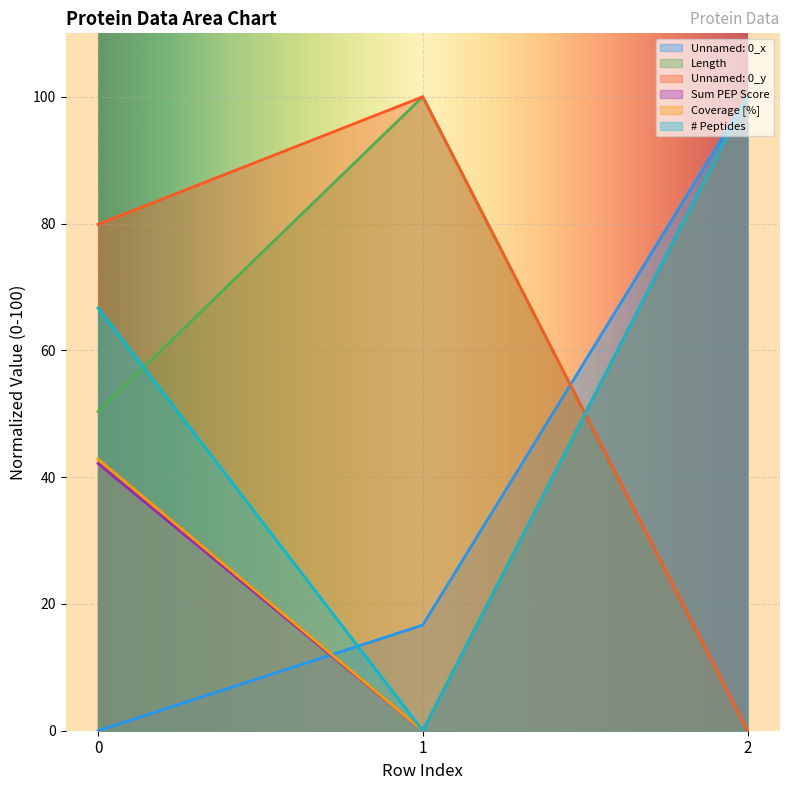

What is the sum of the Unnamed: 0_y values at 0 and 2?

79.9